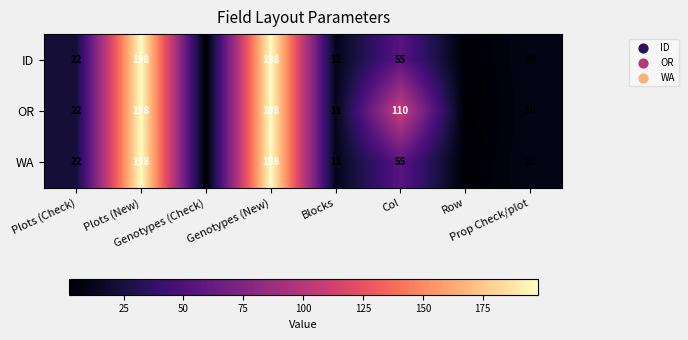

What is the difference between the maximum and minimum values in the WA series?

196